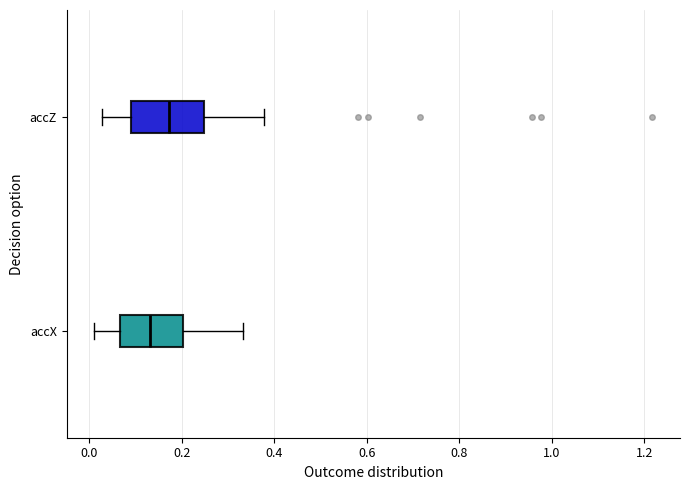

Which box has the furthest to the right median line?

accZ